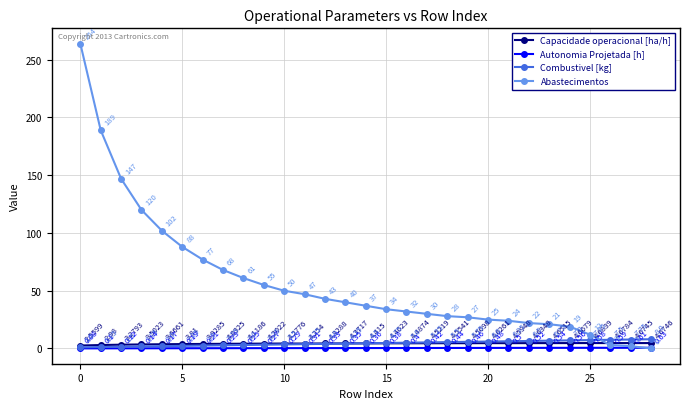

Which series has the largest range (max minus min)?

Abastecimentos